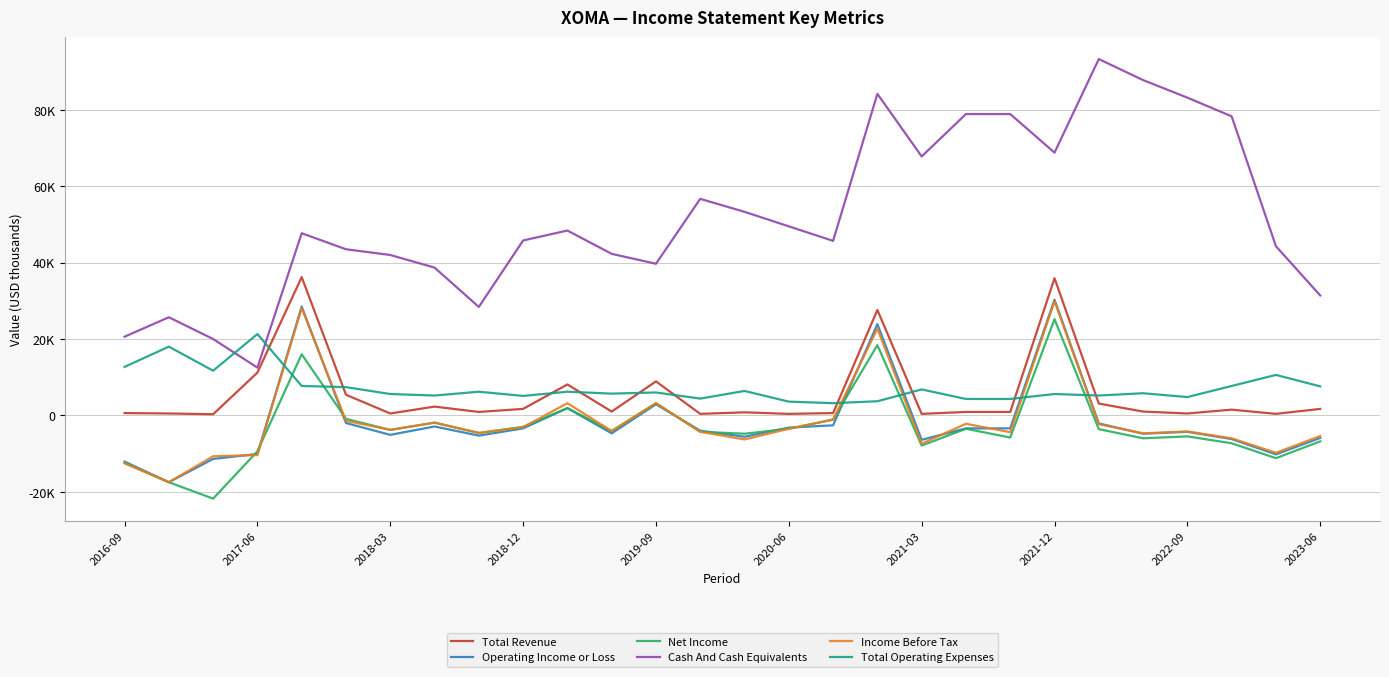

What are all the series names shown in the legend?

Total Revenue, Operating Income or Loss, Net Income, Cash And Cash Equivalents, Income Before Tax, Total Operating Expenses